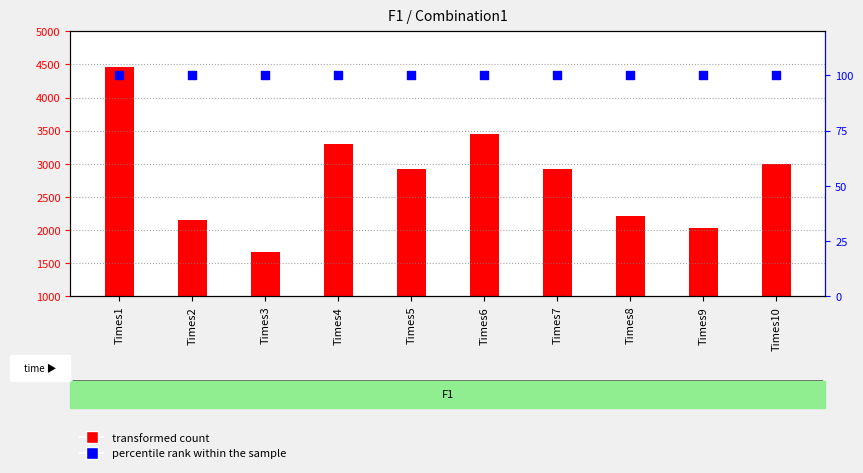

Which series reaches the minimum Y coordinate?

percentile rank within the sample